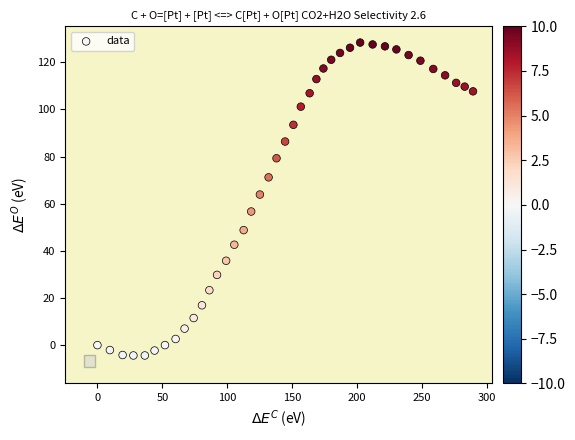

What Y value in the scatter plot is closest to 62?

63.9